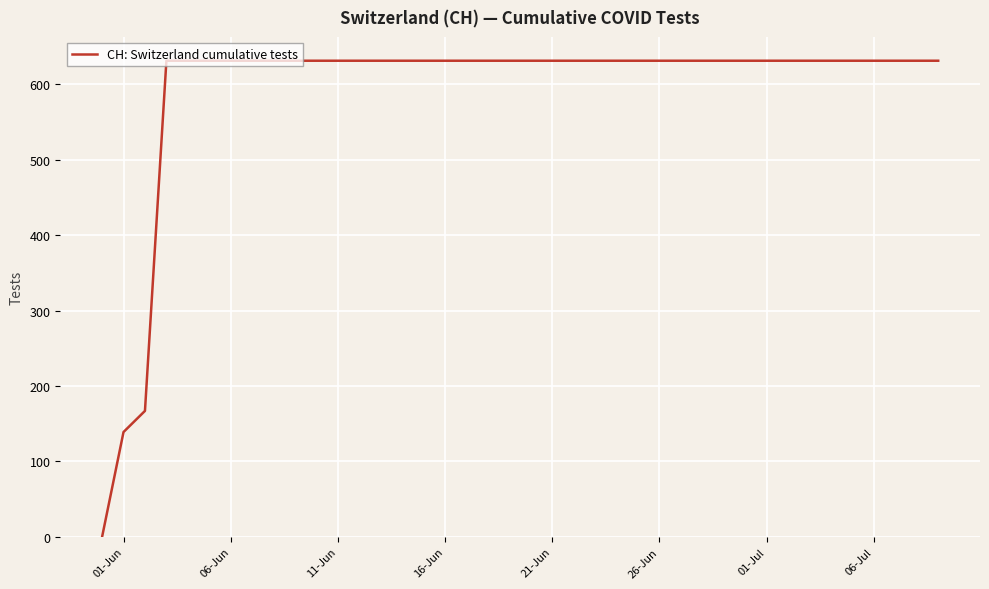

What is the difference between the maximum and minimum values?

631